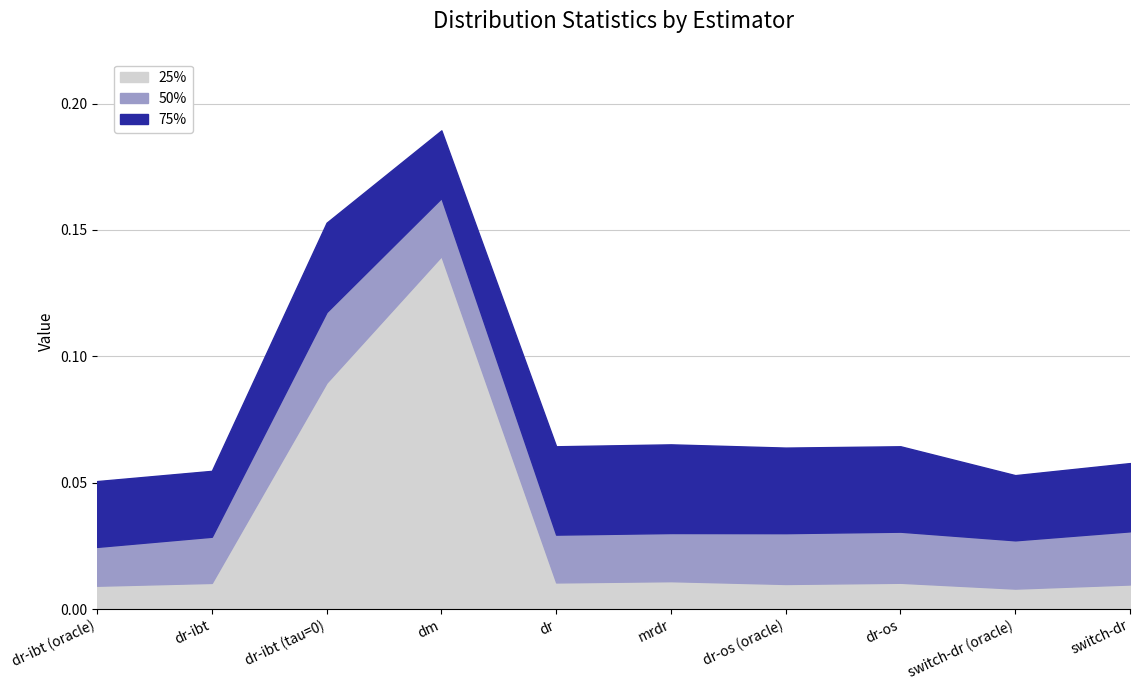

At which category does 50% reach its first local valley?

dr